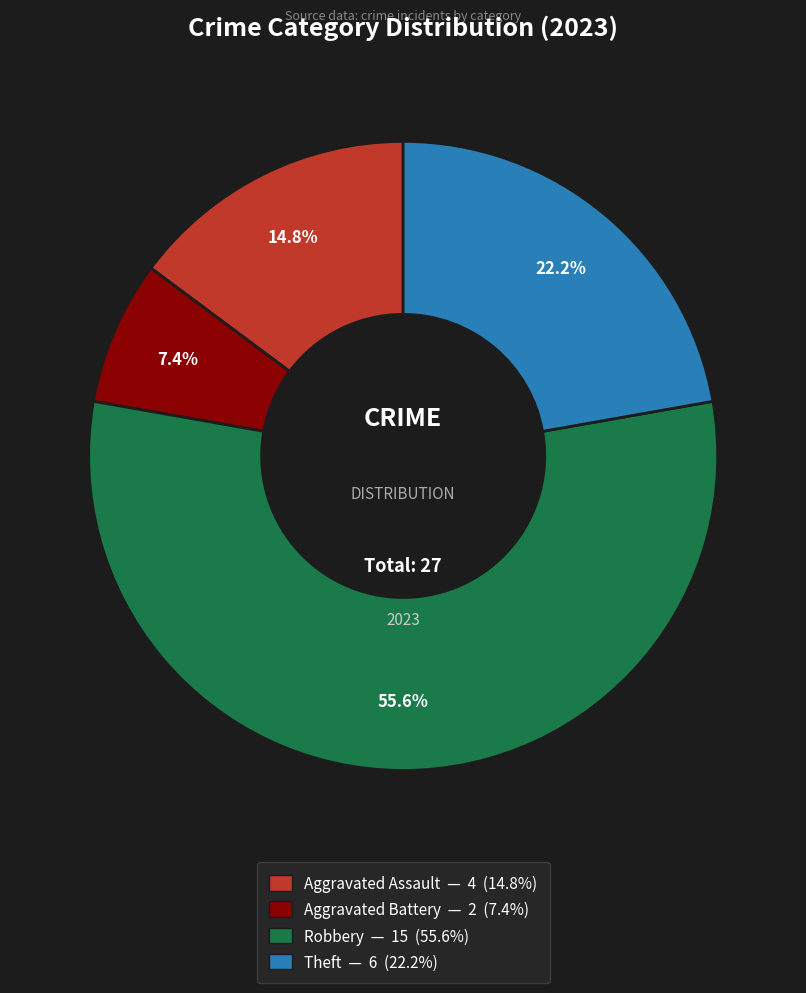

Is there any slice that represents more than half of the pie?

Yes